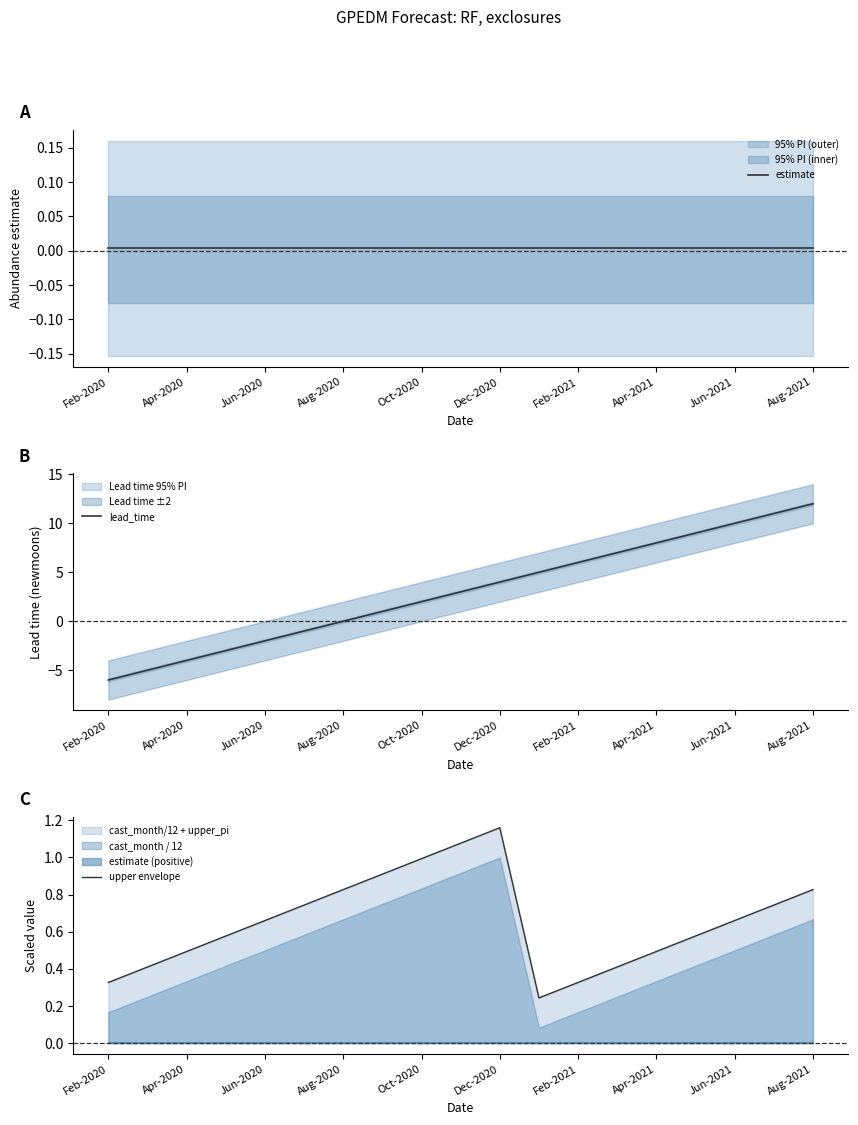

What value does the lead_time series have at Apr-2020?

-4